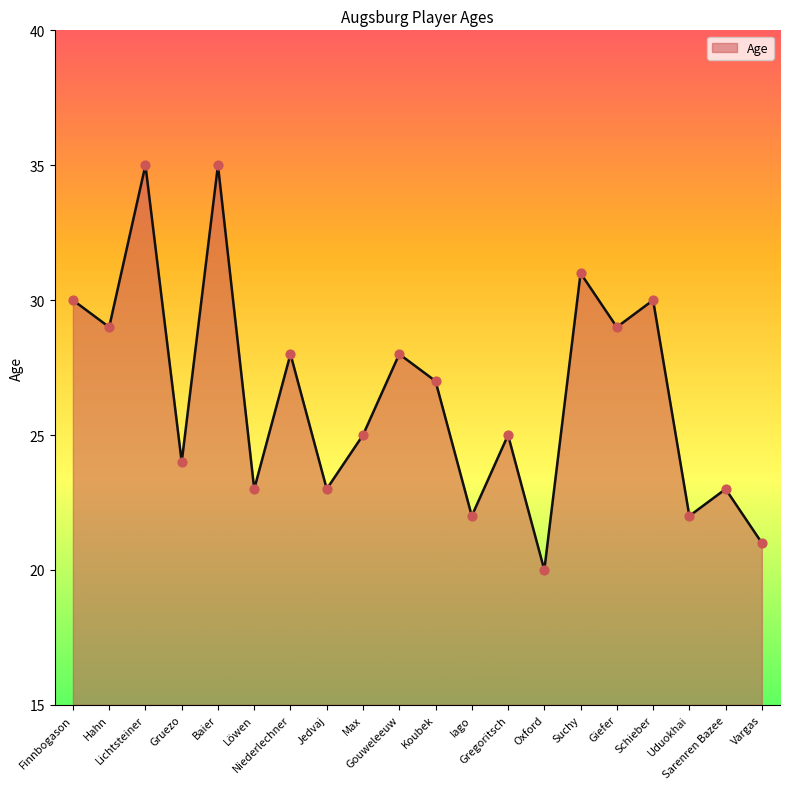

What is the change in value from Gouweleeuw to Giefer?

+1